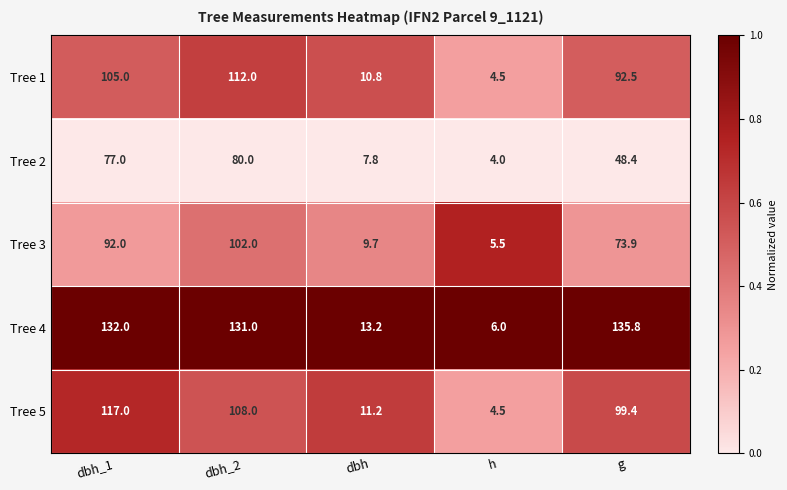

Reading left to right, transcribe all the data shown in this chart.

Tree 1: dbh_1=105.0	dbh_2=112.0	dbh=10.8	h=4.5	g=92.5
Tree 2: dbh_1=77.0	dbh_2=80.0	dbh=7.8	h=4.0	g=48.4
Tree 3: dbh_1=92.0	dbh_2=102.0	dbh=9.7	h=5.5	g=73.9
Tree 4: dbh_1=132.0	dbh_2=131.0	dbh=13.2	h=6.0	g=135.8
Tree 5: dbh_1=117.0	dbh_2=108.0	dbh=11.2	h=4.5	g=99.4